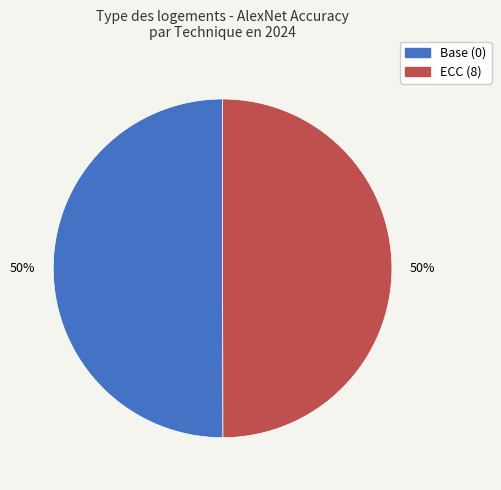

To the nearest percent, what portion does Base (0) represent?

50%